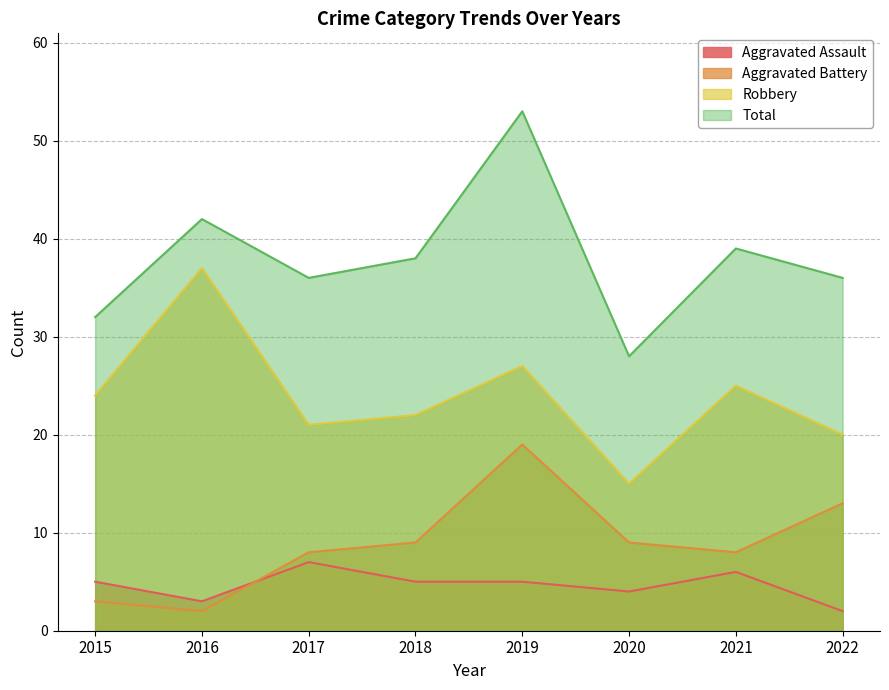

How many values in the Total series exceed 38?

3